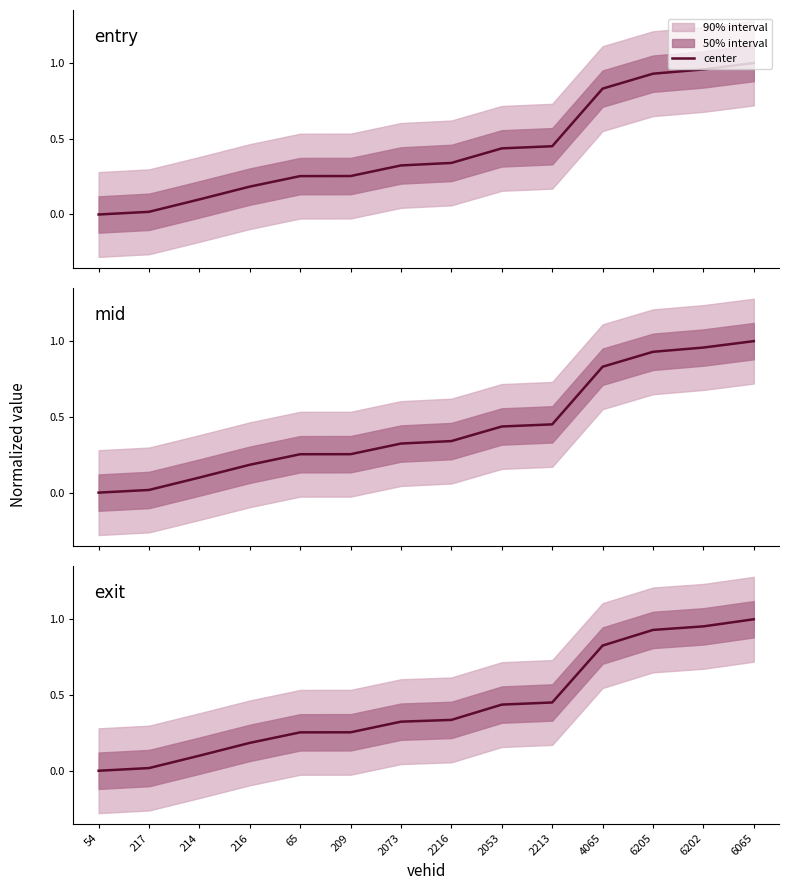

Between 6205 and 6202, which series saw the biggest shift?

mid